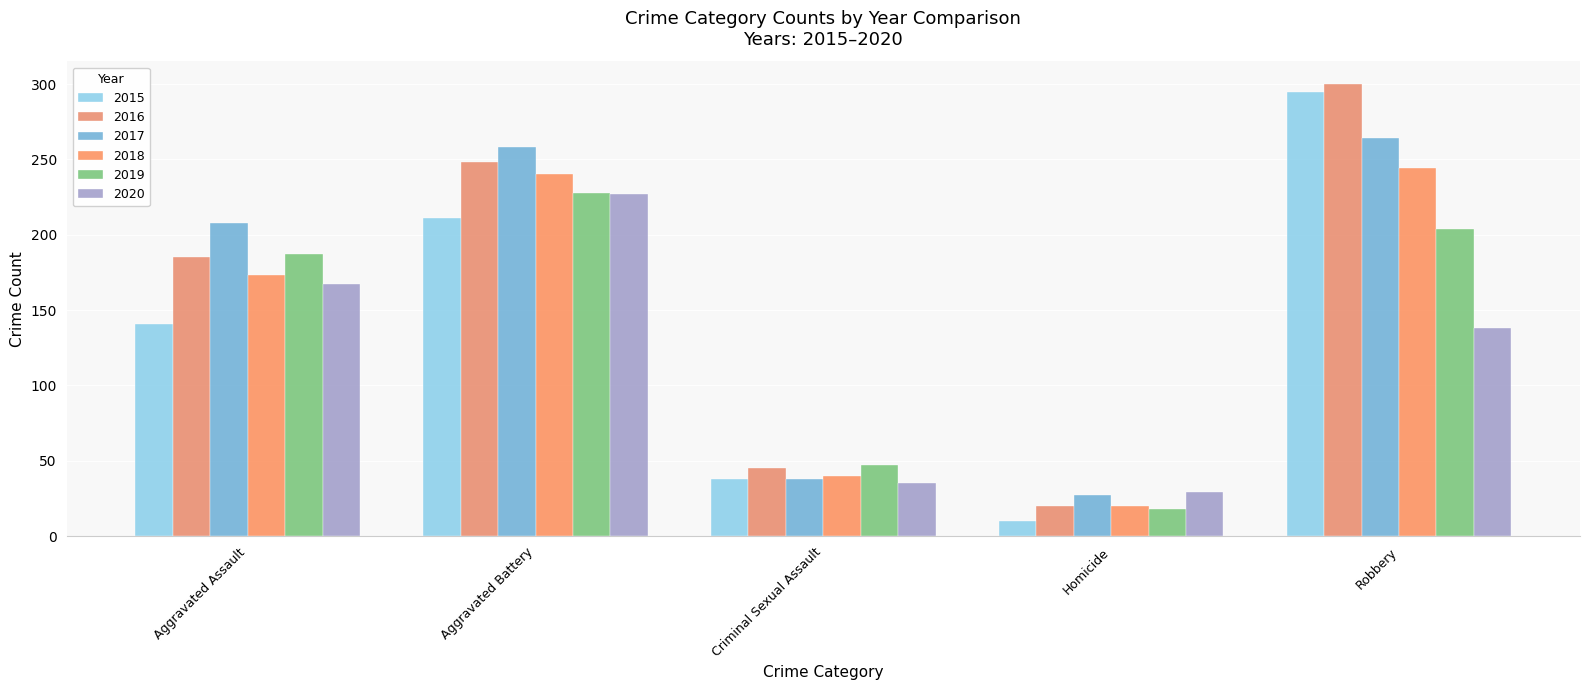

Is the value of 2020 at Aggravated Assault greater than the value of 2016 at Homicide?

Yes